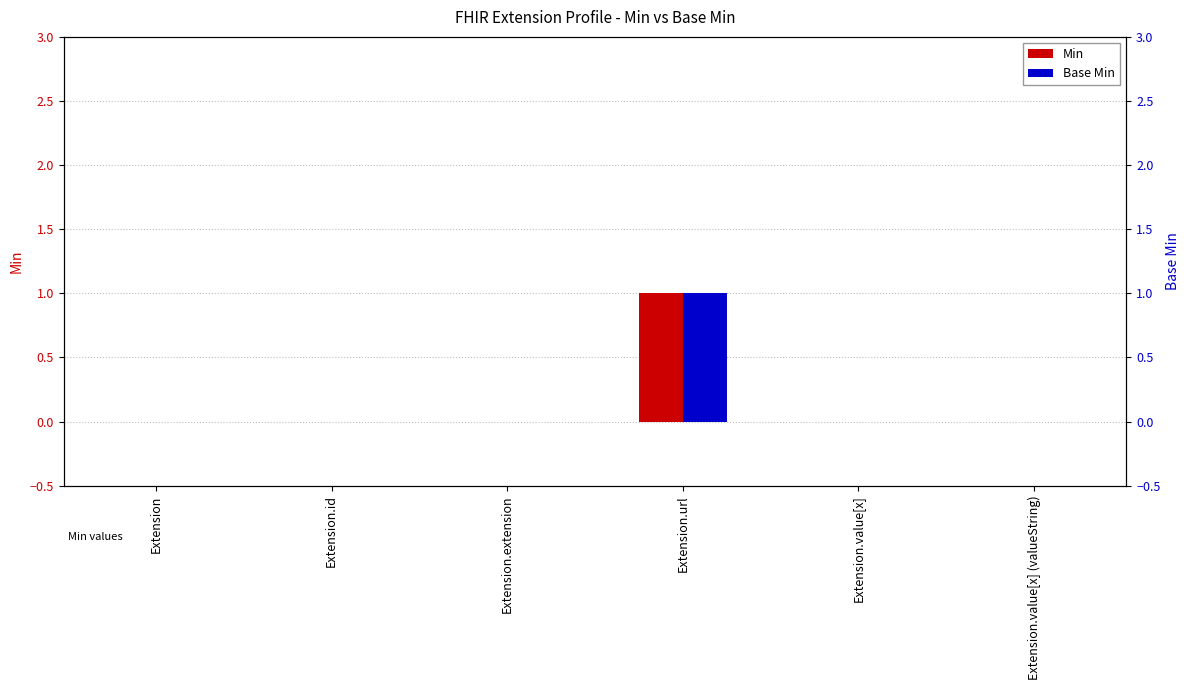

Reading left to right, list all the values displayed in this chart.

Min: Extension=0	Extension.id=0	Extension.extension=0	Extension.url=1	Extension.value[x]=0	Extension.value[x] (valueString)=0
Base Min: Extension=0	Extension.id=0	Extension.extension=0	Extension.url=1	Extension.value[x]=0	Extension.value[x] (valueString)=0